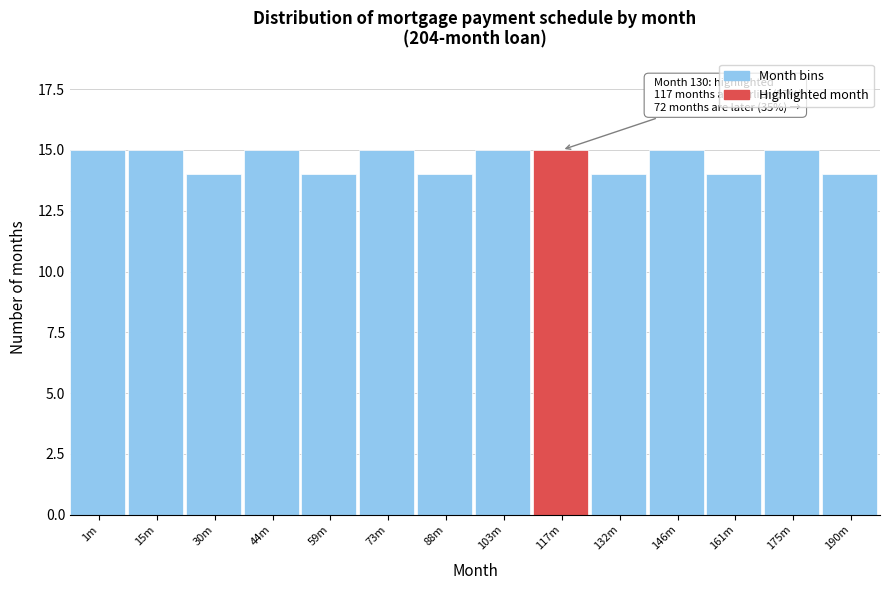

Reading right to left, what are all the values shown in this chart?

190m=14	175m=15	161m=14	146m=15	132m=14	117m=15	103m=15	88m=14	73m=15	59m=14	44m=15	30m=14	15m=15	1m=15